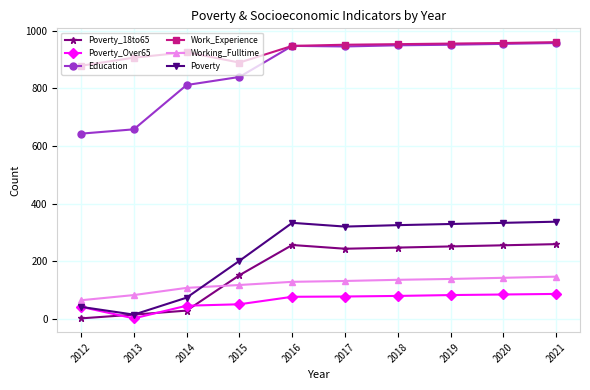

What is the sum of all Working_Fulltime values?

1190